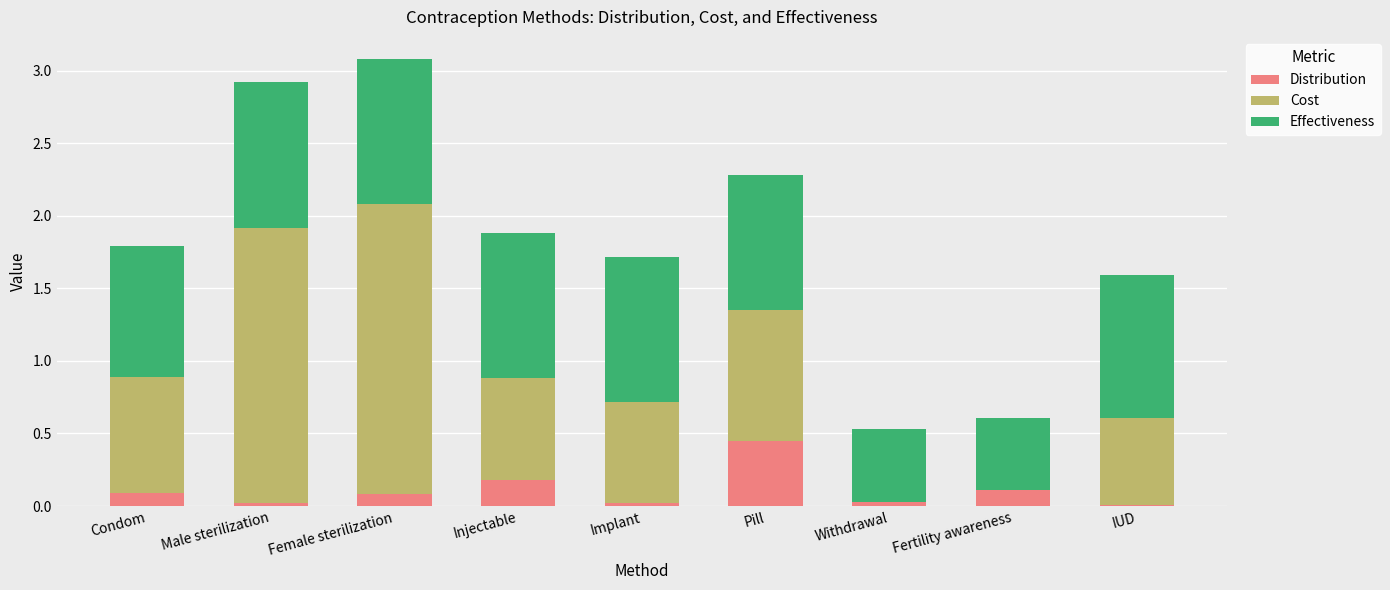

At which label does Distribution reach its peak?

Pill